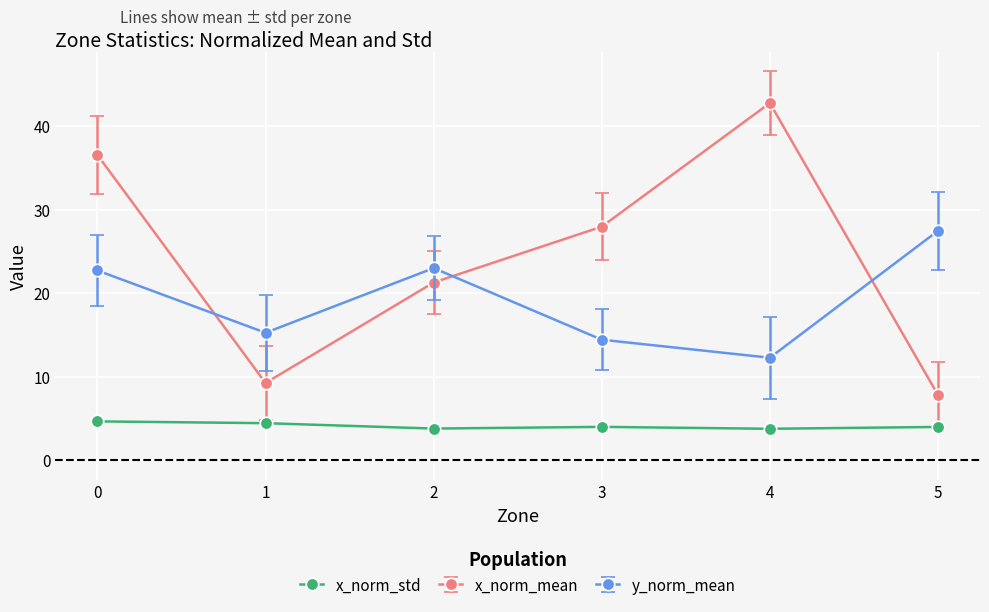

Rank the series by their maximum value, from highest to lowest.

x_norm_mean, y_norm_mean, x_norm_std